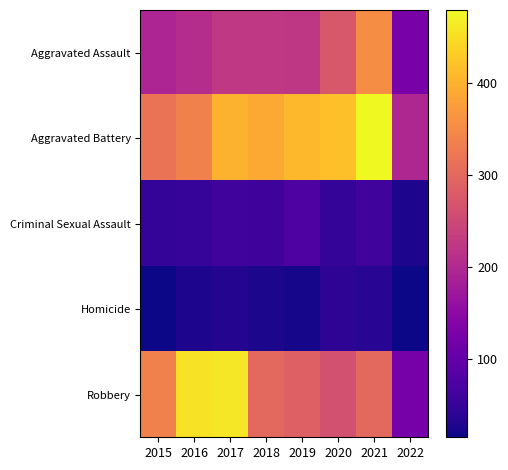

How many distinct data groups are displayed?

5